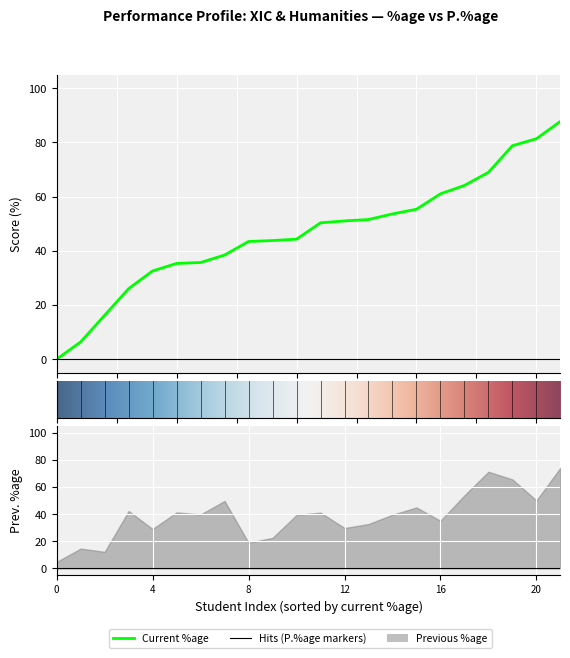

Which series has the largest total across all categories?

Current %age